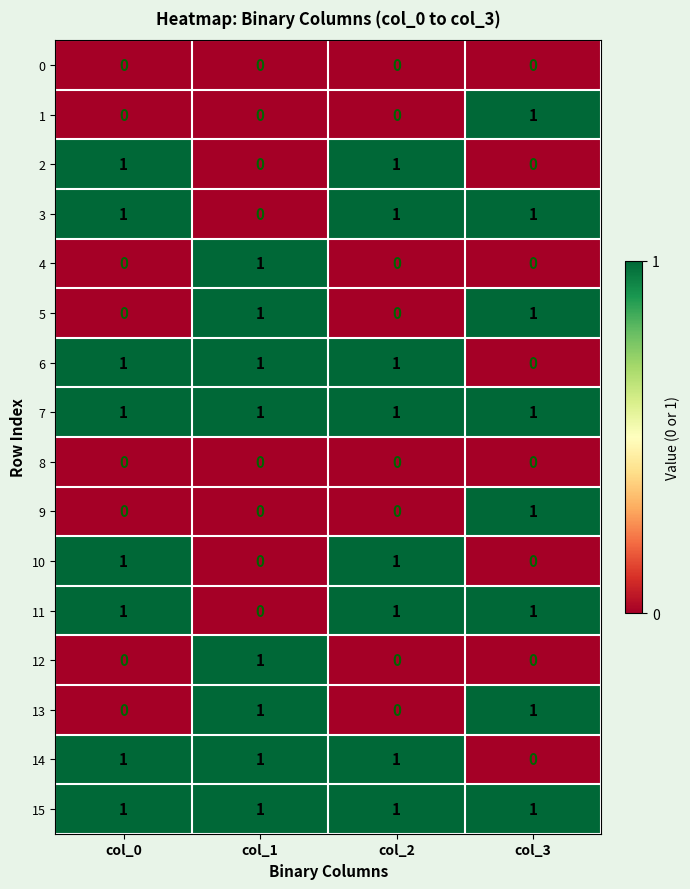

True or false: 14 has a value of 0 at col_0.

False